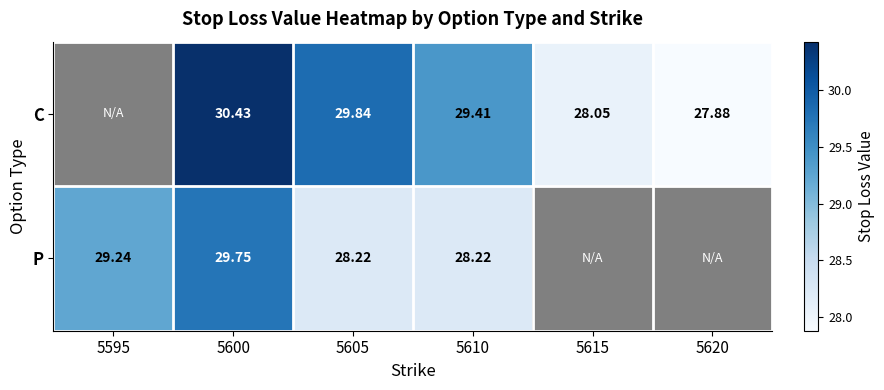

Is the value of P at 5600 greater than the value of C at 5600?

No